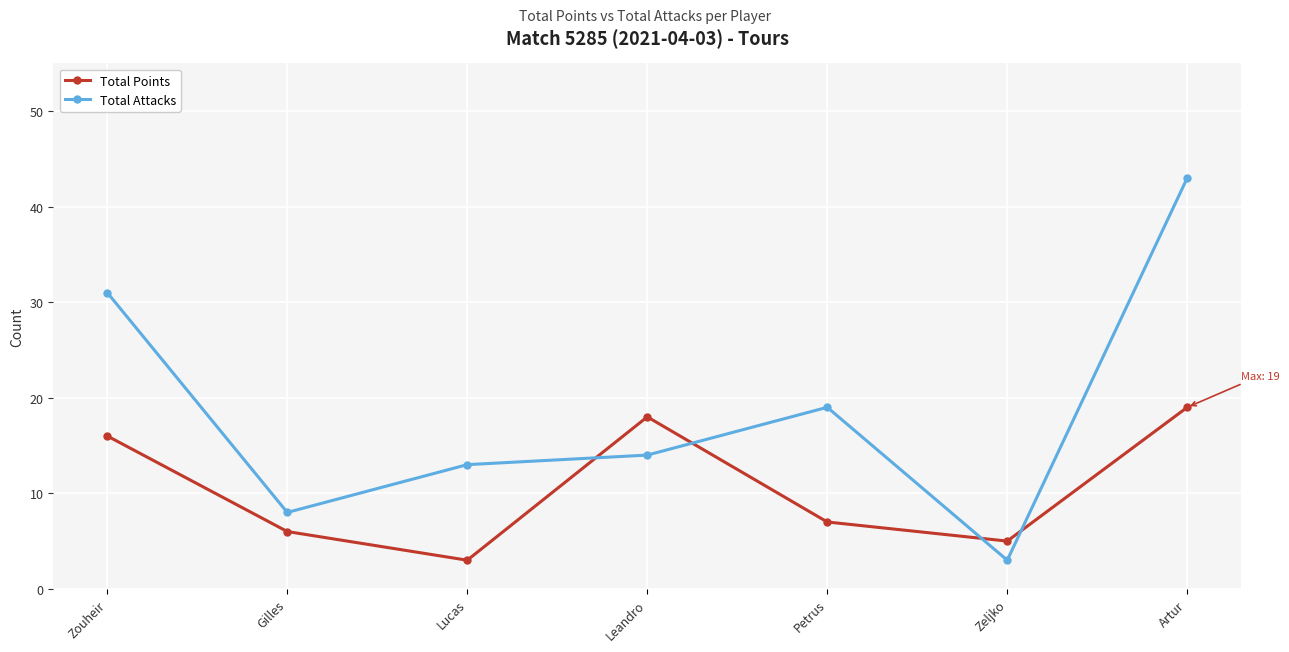

Count the number of categories in the chart.

7